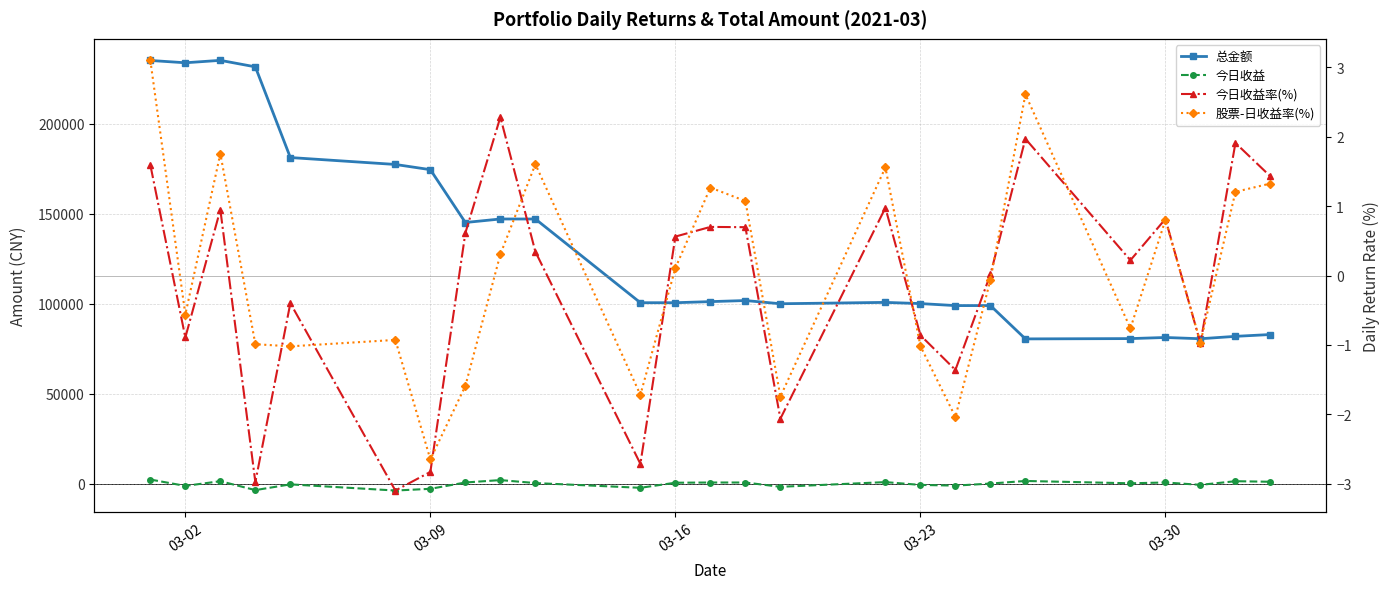

What is the total value across all series at 03-30?

81864.9